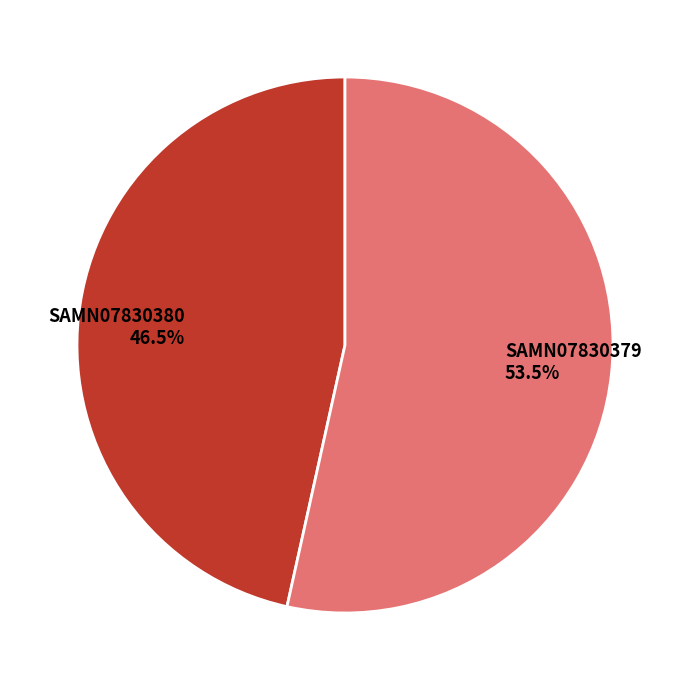

Which has a higher value, SAMN07830380 46.5% or SAMN07830379 53.5%?

SAMN07830379 53.5%